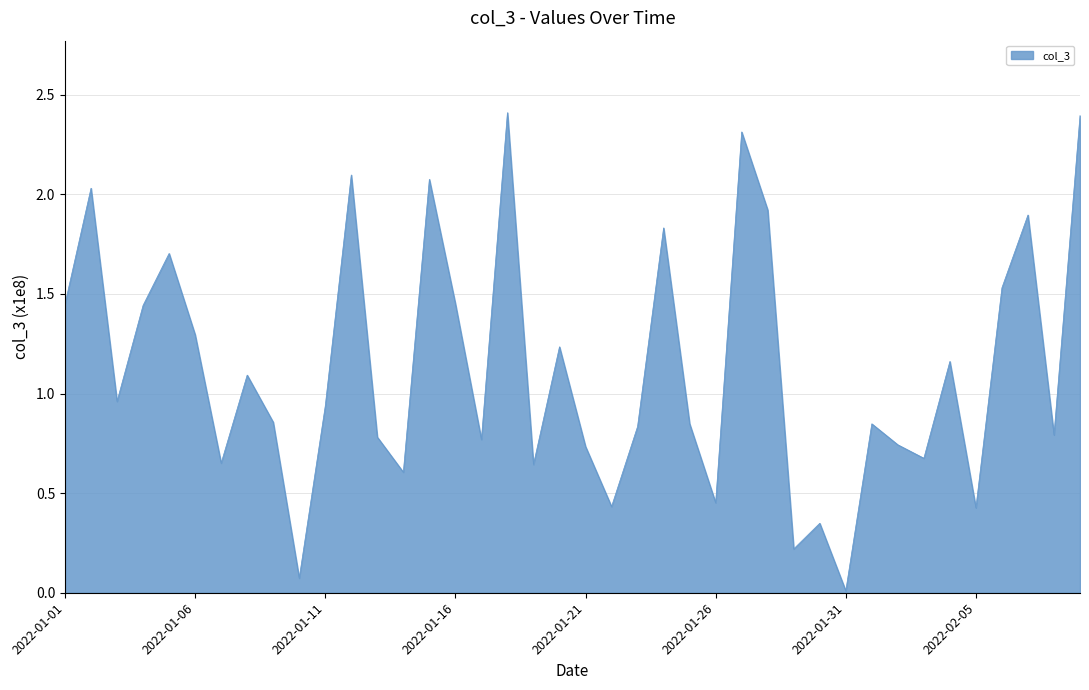

What is the difference between the maximum and minimum values?

2.4